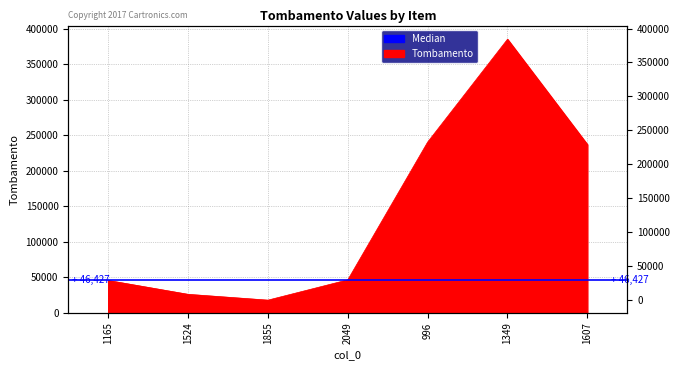

Between 2049 and 1524, which is larger?

2049